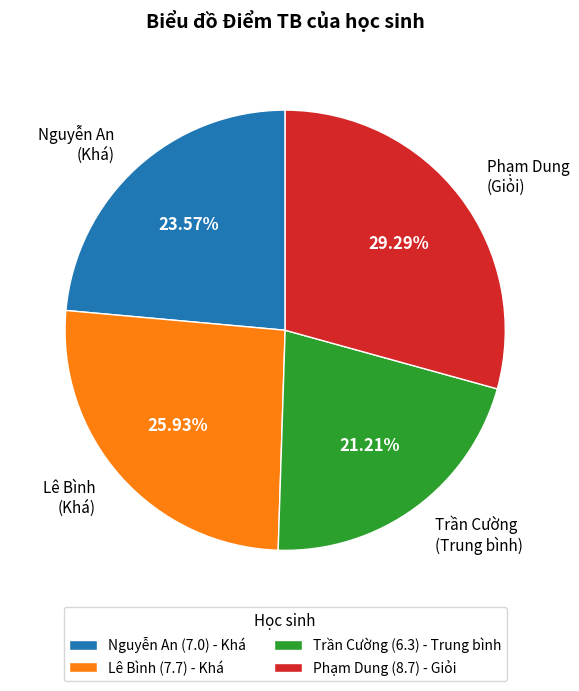

Which slice is the smallest?

Trần Cường